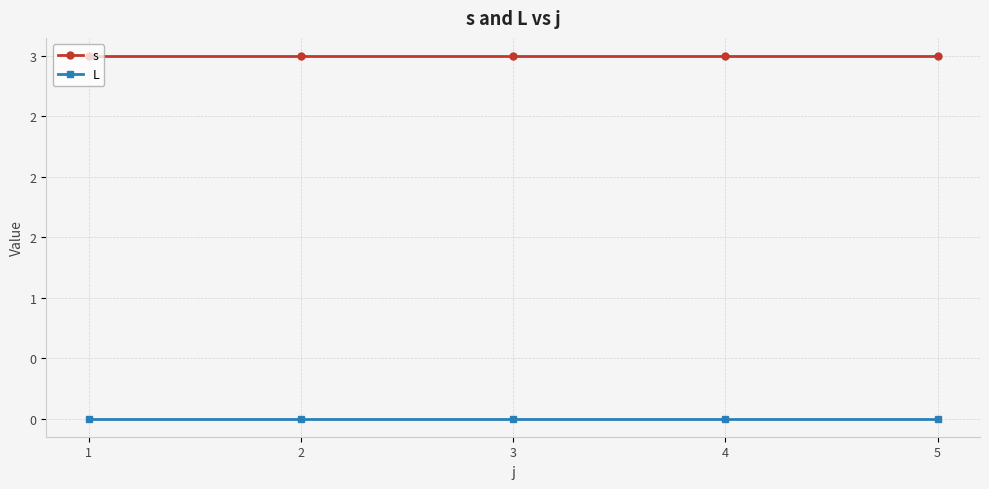

Which category has the lowest value across all series?

1